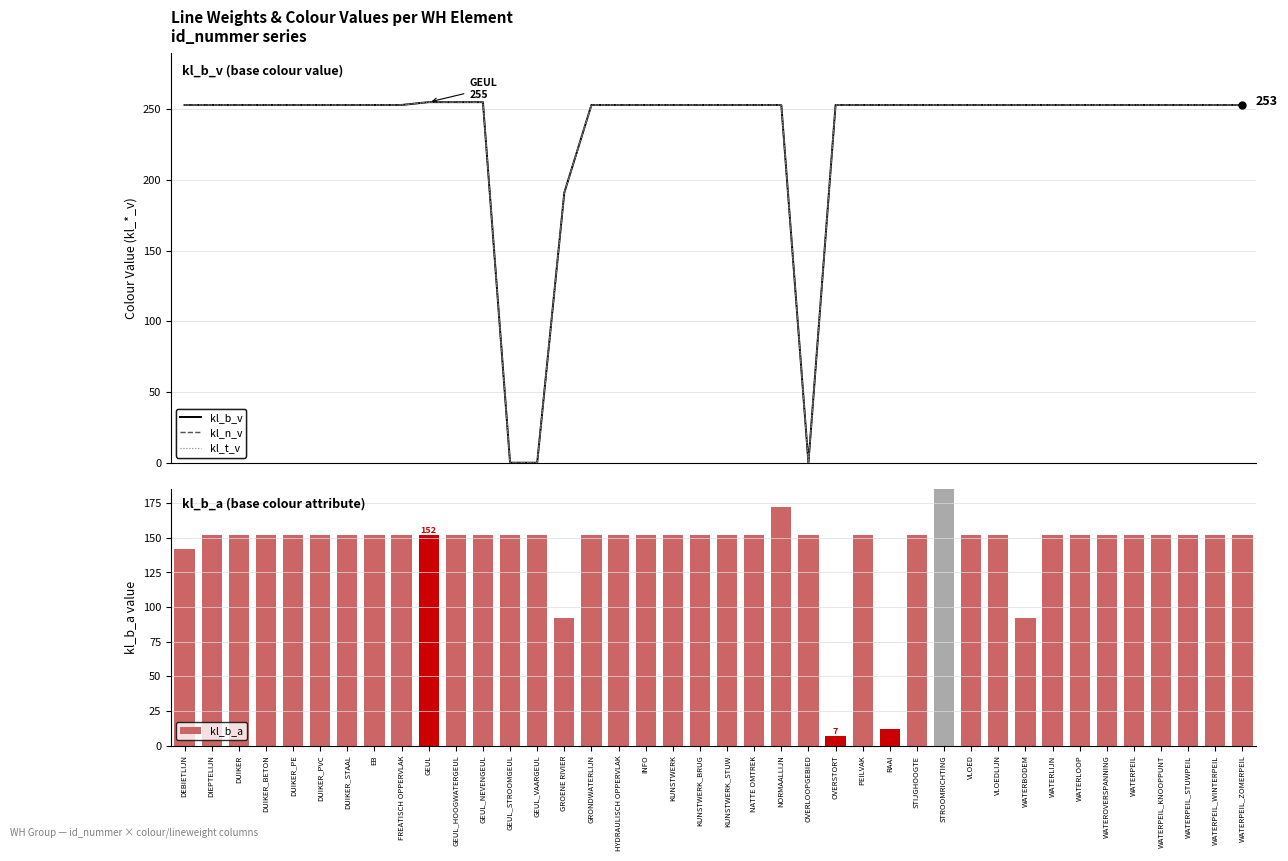

Is the value of kl_b_a at KUNSTWERK greater than the value of kl_b_v at WATERBODEM?

No